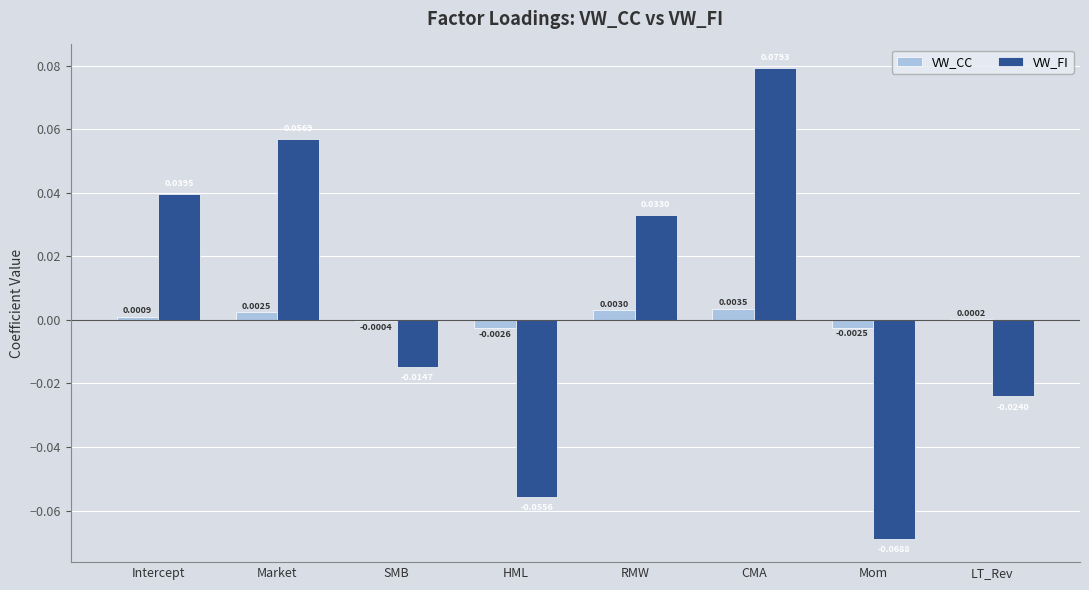

Where is VW_FI nearest to the value 0?

SMB